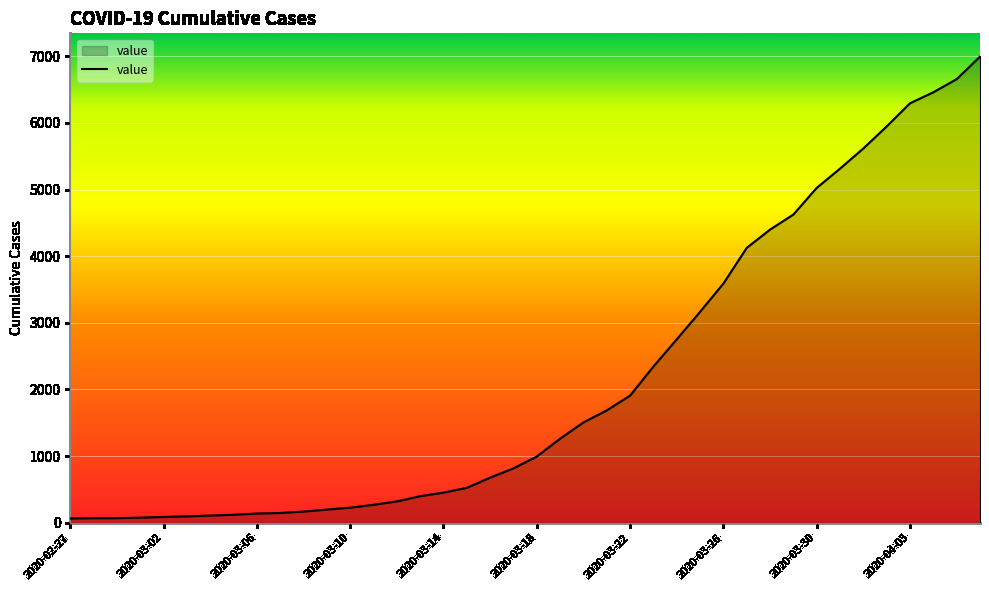

What is the maximum value shown in the chart?

6995